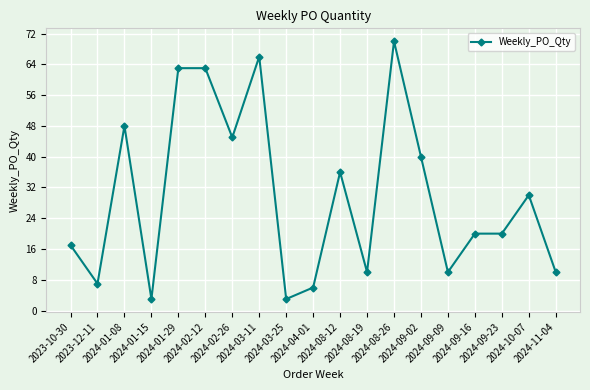

What is the label of the 5th point from the left?

2024-01-29